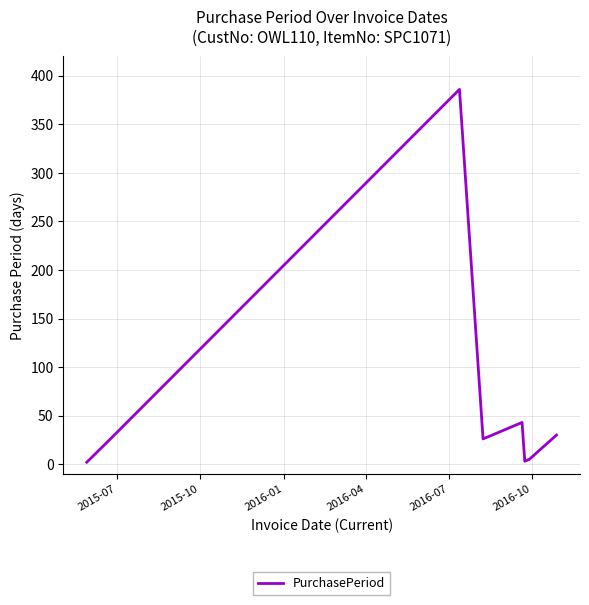

What is the maximum value shown in the chart?

386